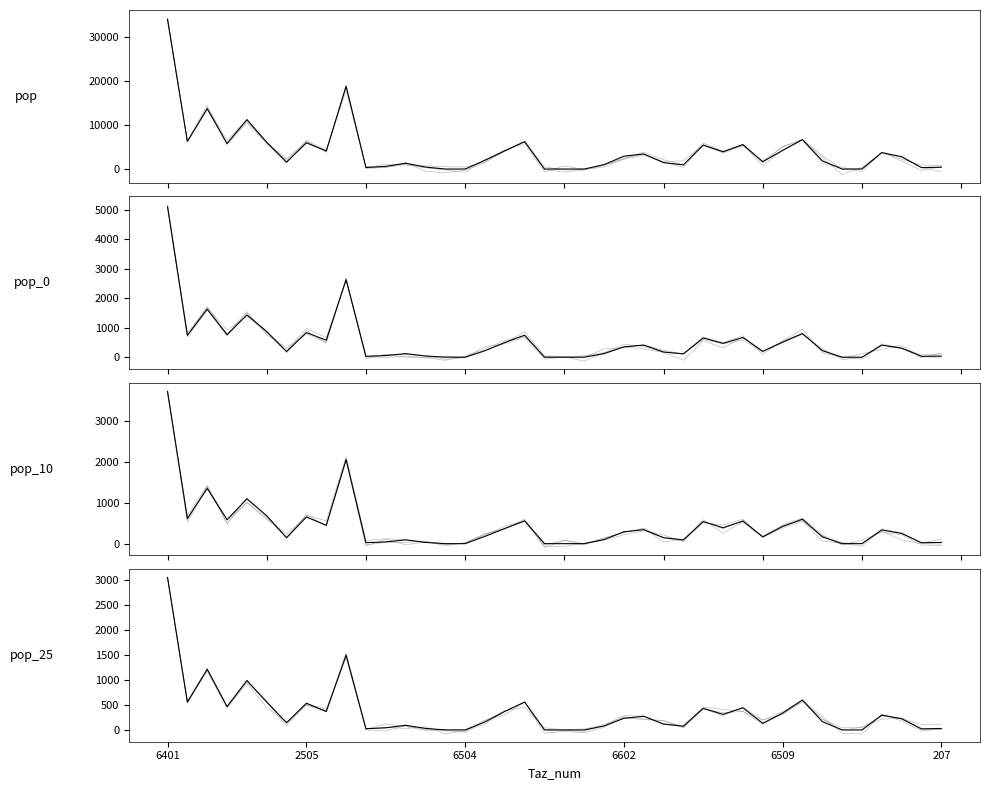

Which series has the widest spread of values?

pop